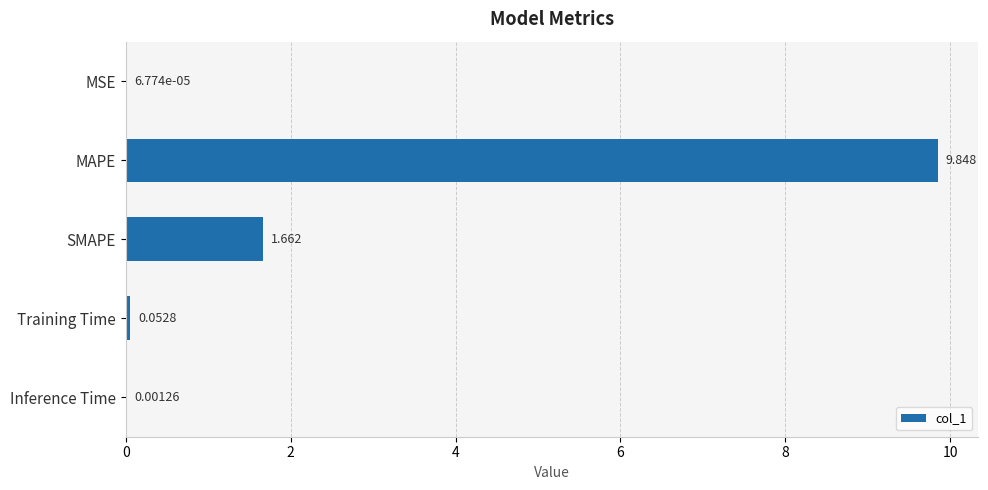

Which has a higher value, Training Time or Inference Time?

Training Time